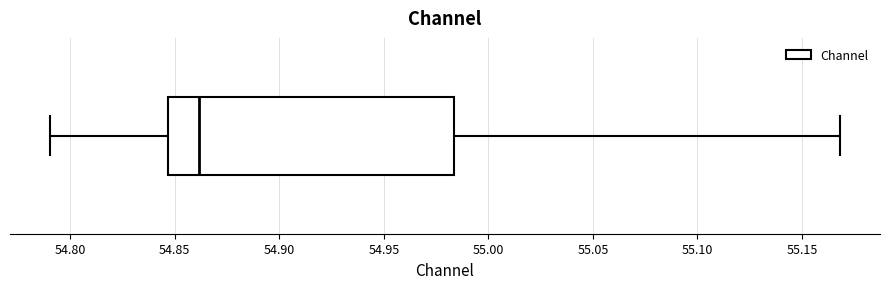

Transcribe this box plot: give where the median line is, the range the box spans, and where the two whiskers end, as read against the x-axis. The values are not printed on the chart, so give them approximately, as read against the axis.

median 54.860, box 54.845 to 54.985, whiskers 54.790 to 55.170